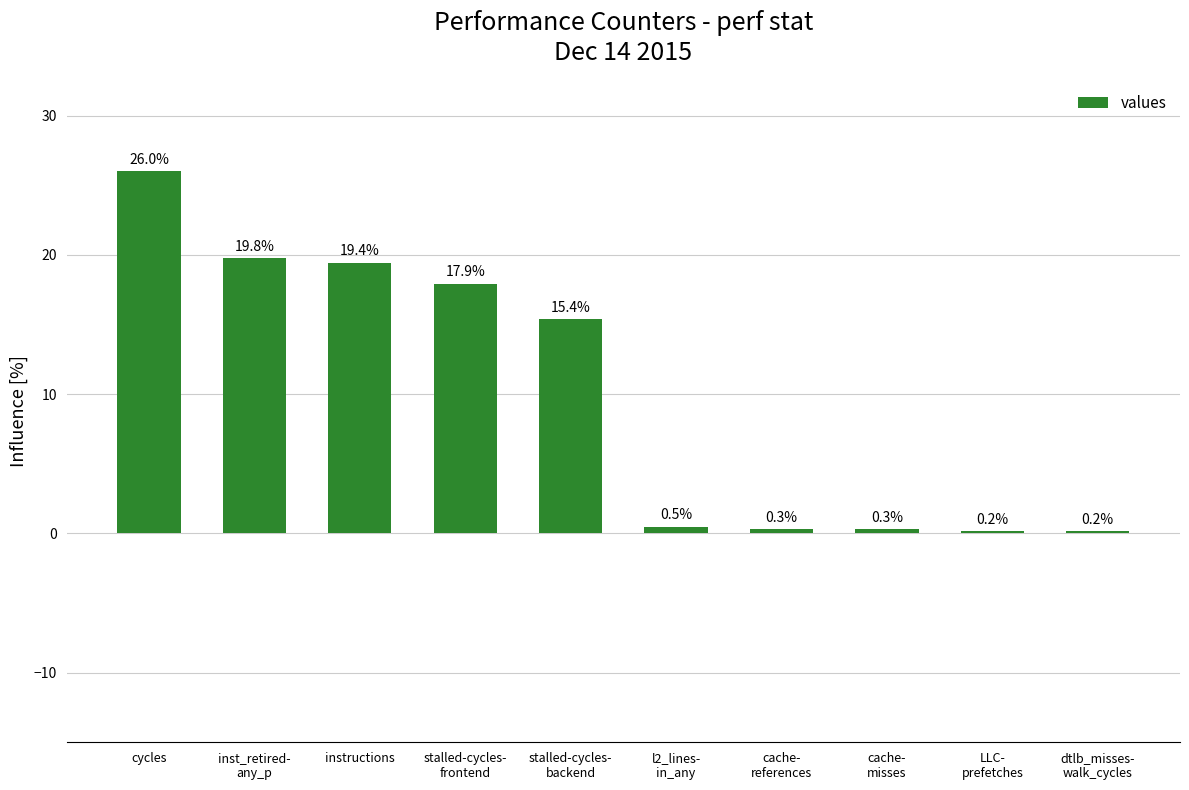

Reading left to right, extract all data points from this chart.

cycles=26.0	inst_retired-
any_p=19.8	instructions=19.4	stalled-cycles-
frontend=17.9	stalled-cycles-
backend=15.4	l2_lines-
in_any=0.5	cache-
references=0.3	cache-
misses=0.3	LLC-
prefetches=0.2	dtlb_misses-
walk_cycles=0.2